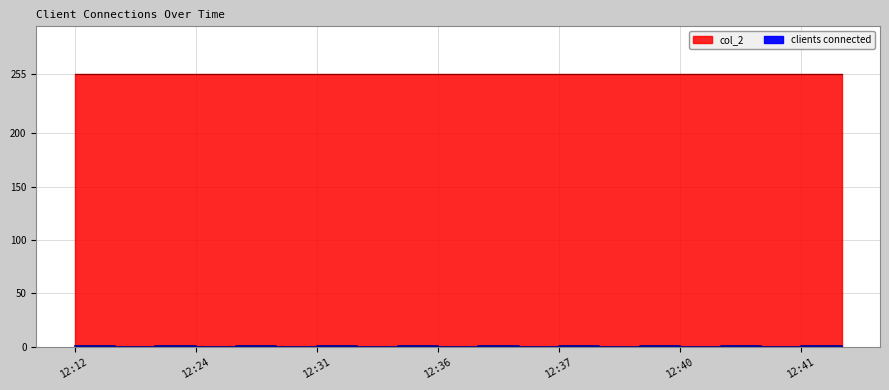

Count the number of categories in the chart.

20